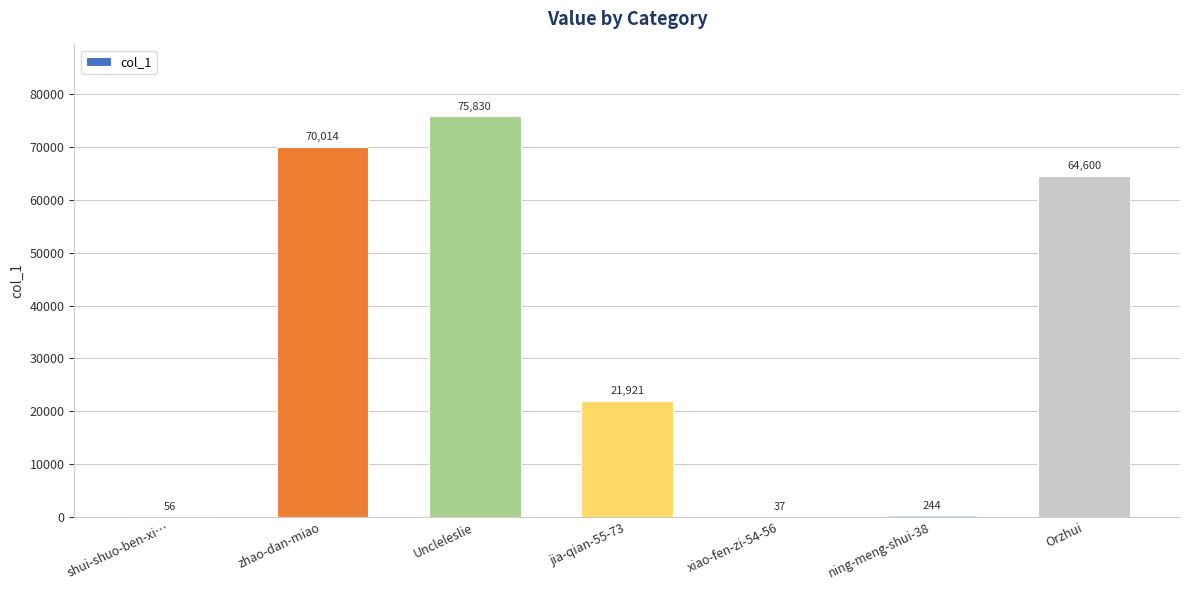

What is the maximum value shown in the chart?

75830